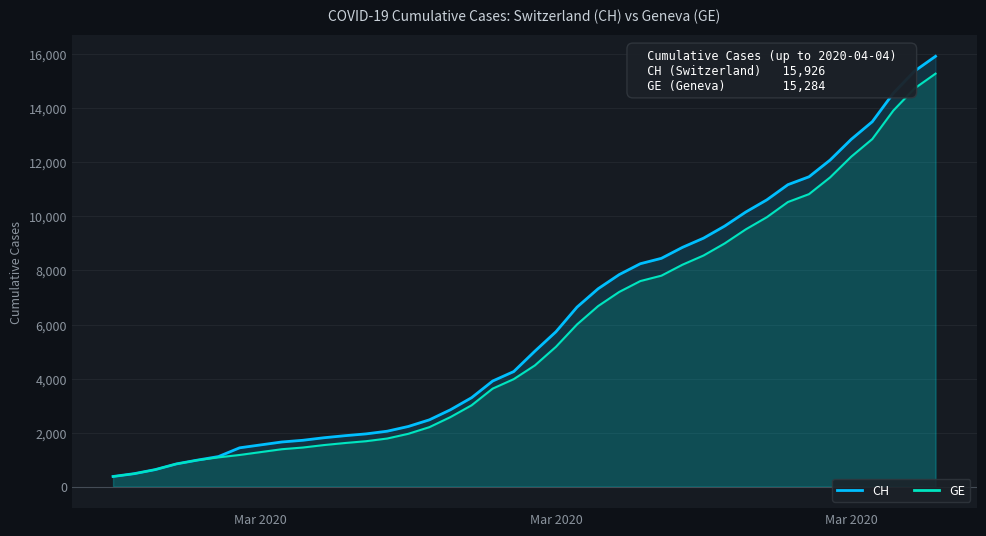

Which series has the largest range (max minus min)?

CH